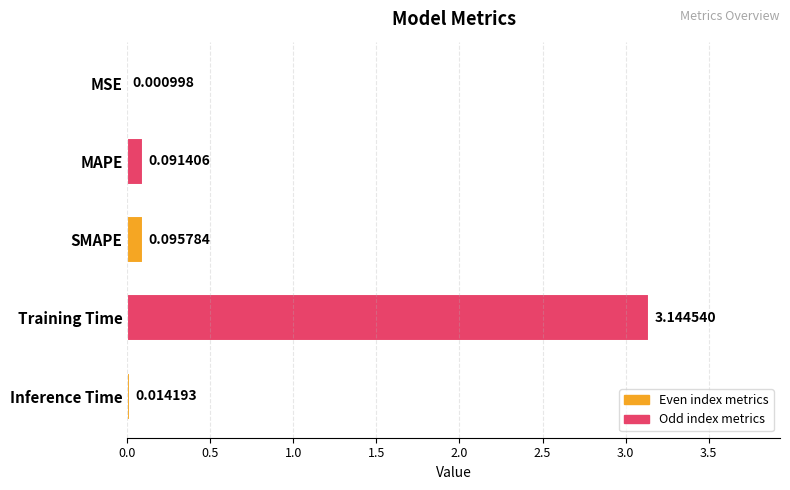

What is the average value?

0.7